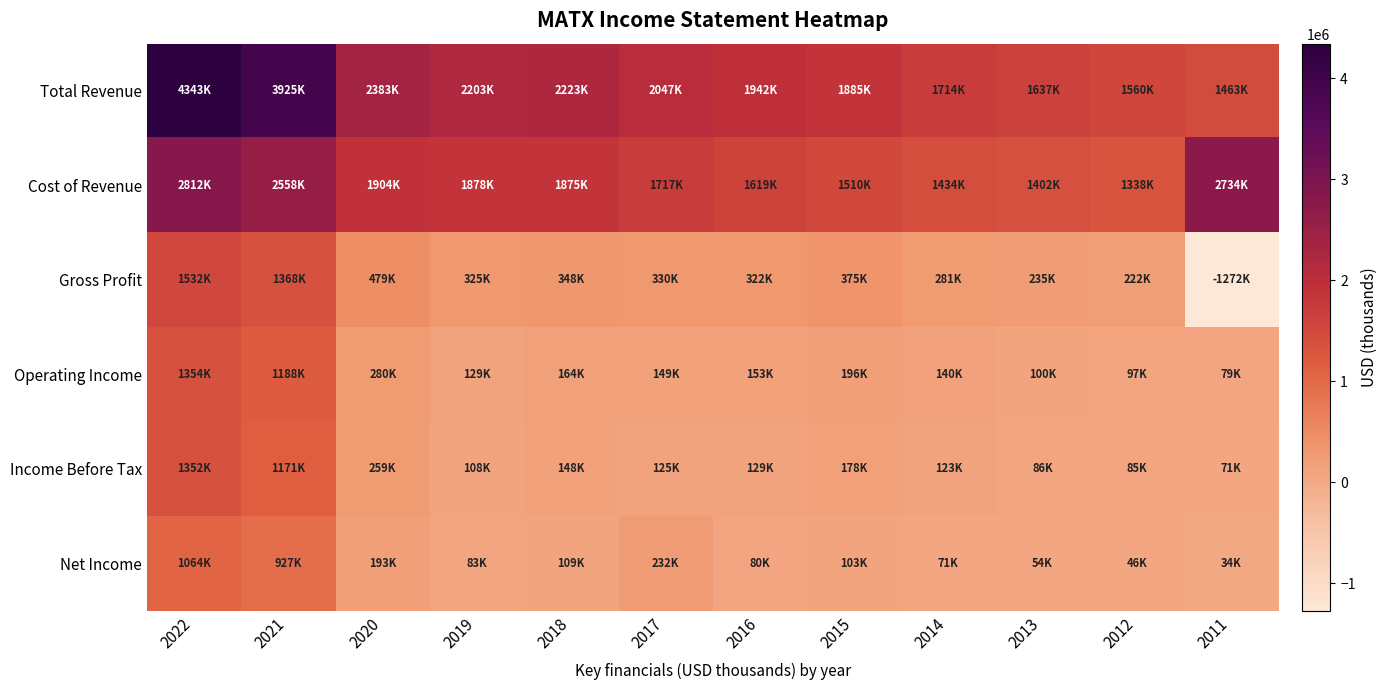

Which series has the largest range (max minus min)?

Total Revenue